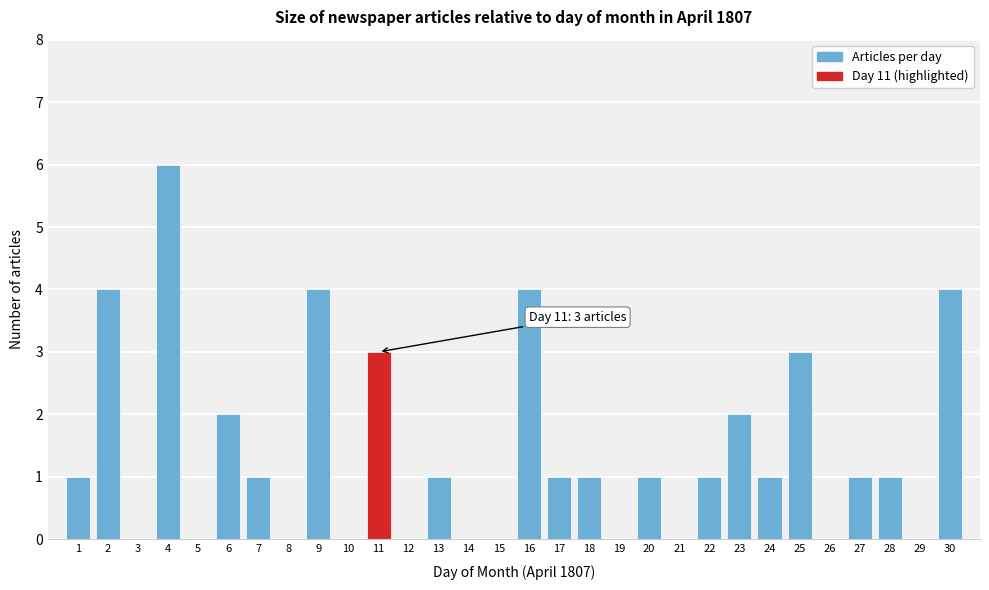

Reading right to left, extract all data points from this chart.

30=4	29=0	28=1	27=1	26=0	25=3	24=1	23=2	22=1	21=0	20=1	19=0	18=1	17=1	16=4	15=0	14=0	13=1	12=0	11=3	10=0	9=4	8=0	7=1	6=2	5=0	4=6	3=0	2=4	1=1